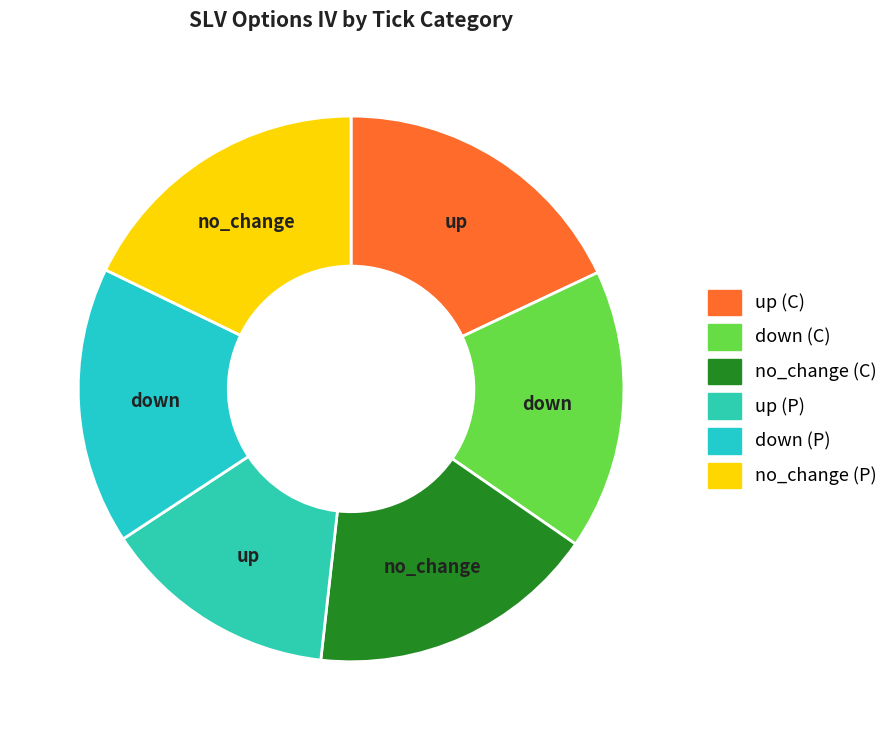

How many slices are in this pie chart?

6